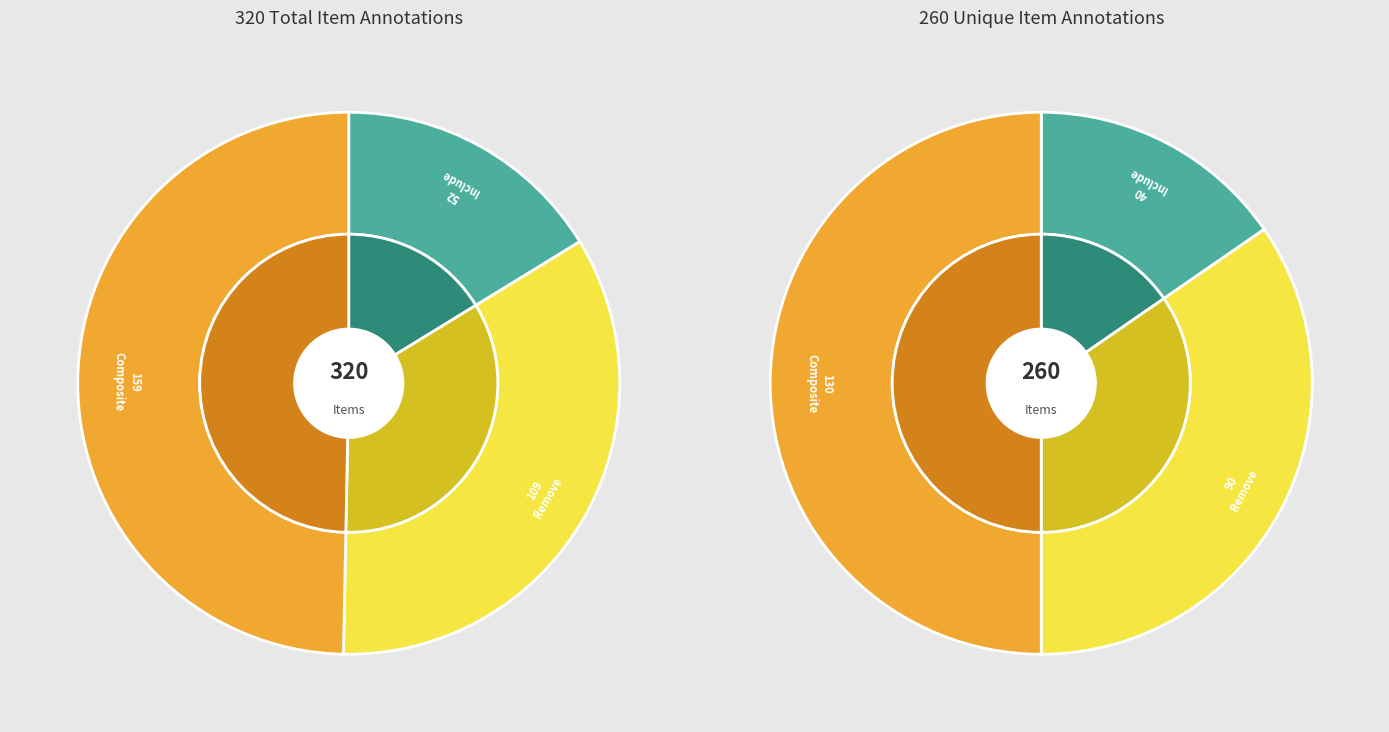

How many segments does this pie chart have?

3